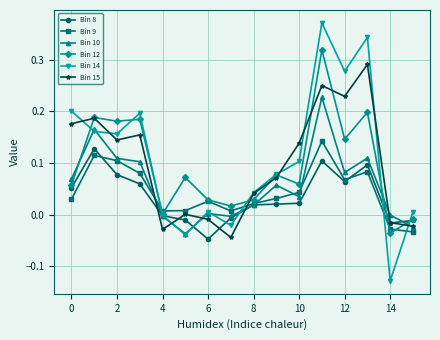

True or false: Bin 14 and Bin 9 intersect in this chart.

True